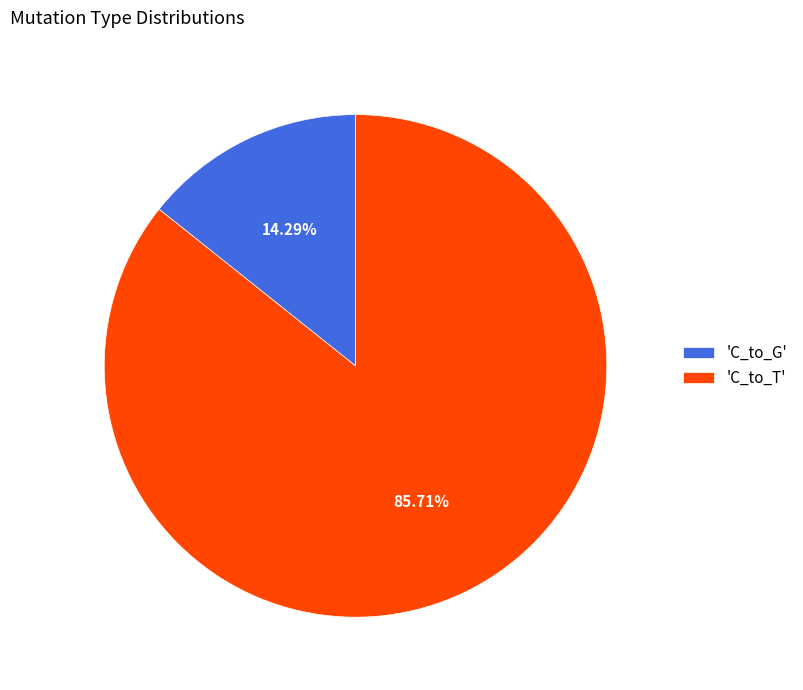

Which slice is the smallest?

'C_to_G'